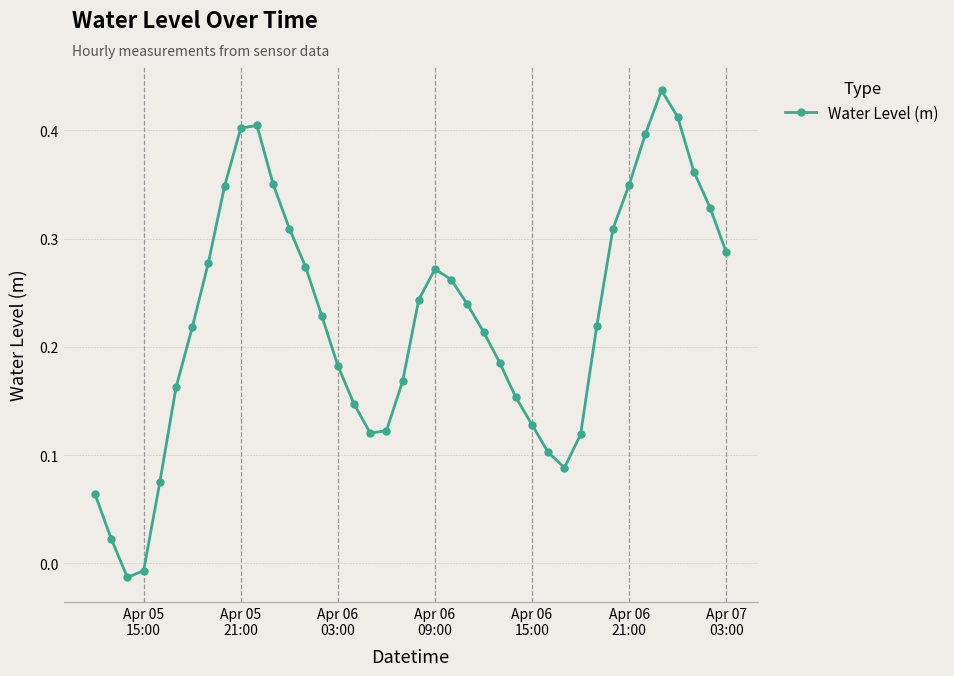

How many lines are shown in the chart?

1